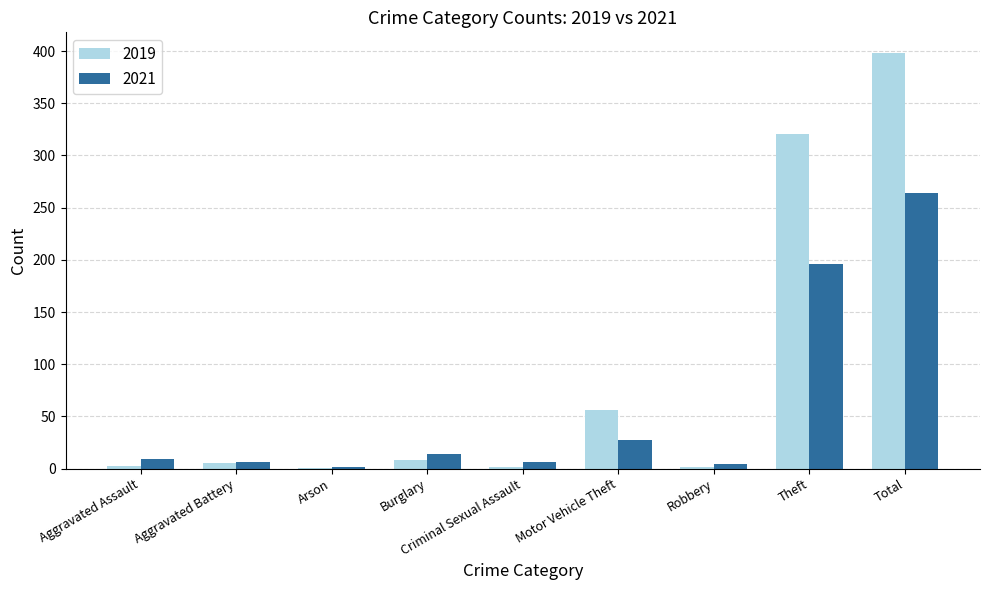

True or false: 2019 has a value of 27 at Motor Vehicle Theft.

False